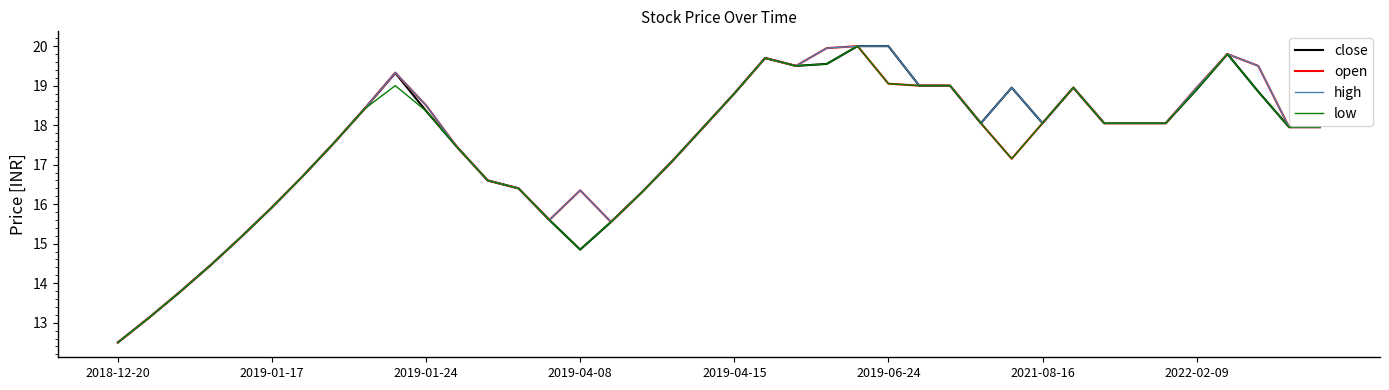

What is the minimum value shown in the chart?

12.5